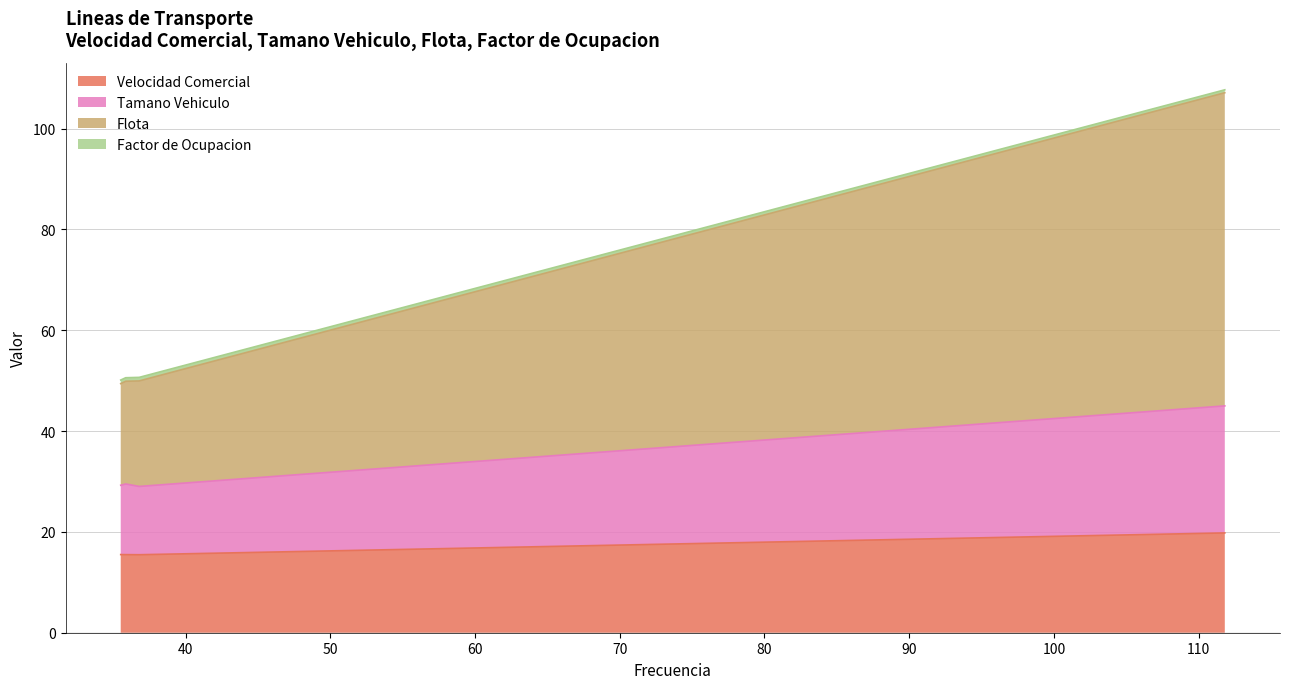

True or false: Tamano Vehiculo and Flota cross at least once.

False